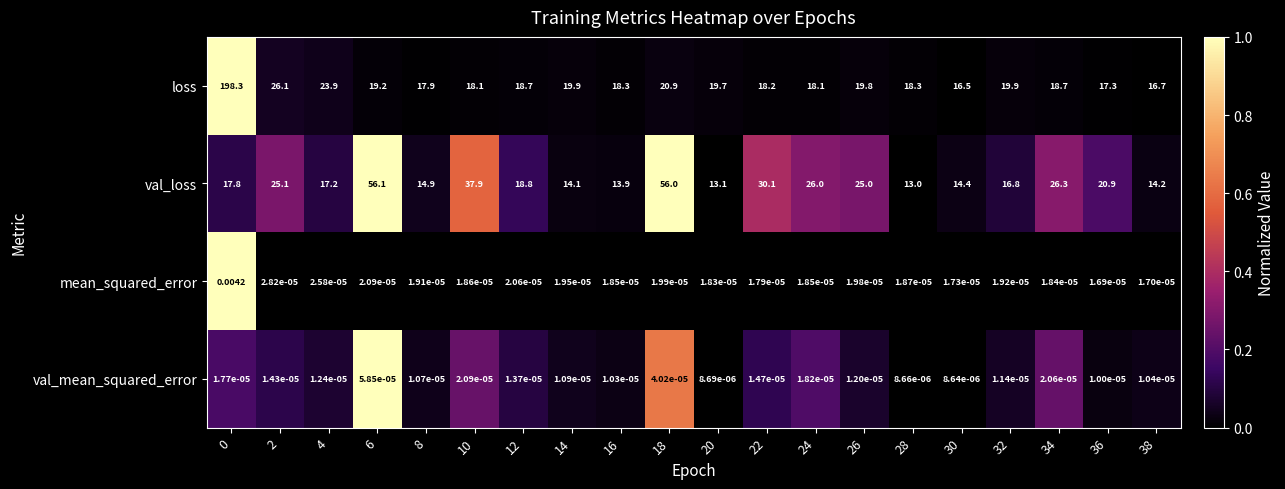

Rank the series at 16 from highest to lowest value.

loss, val_loss, mean_squared_error, val_mean_squared_error